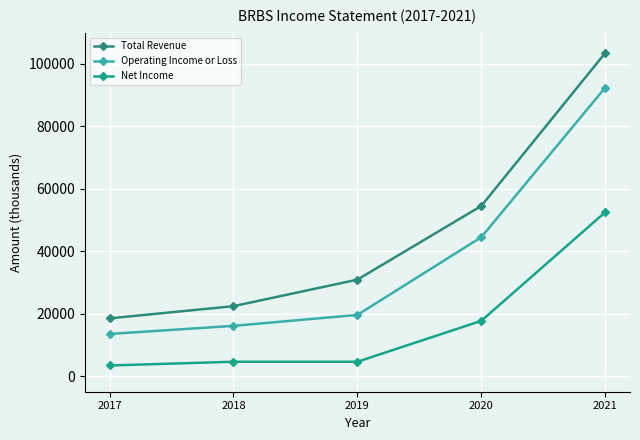

Rank the series at 2018 from highest to lowest value.

Total Revenue, Operating Income or Loss, Net Income